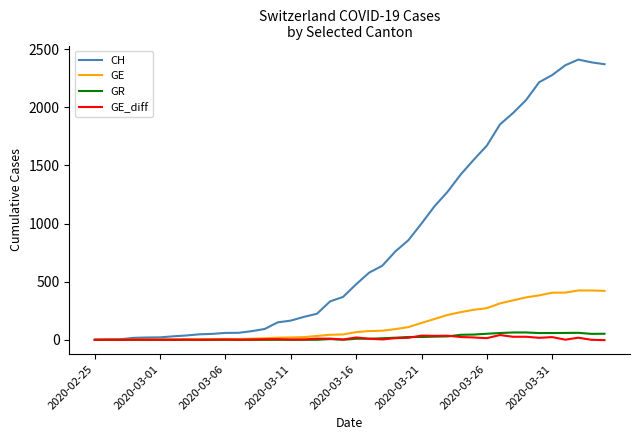

Which series has the largest range (max minus min)?

CH